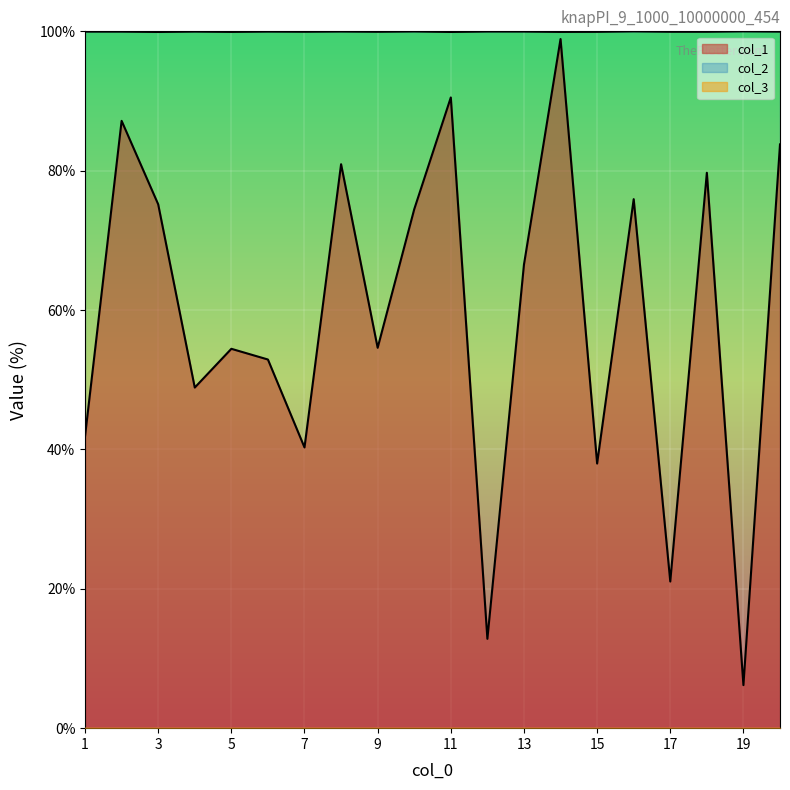

How many lines are shown in the chart?

3